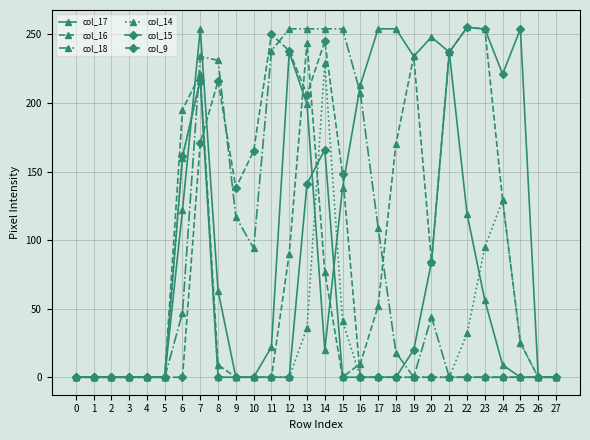

What is the approximate value of col_17 at 17?

254